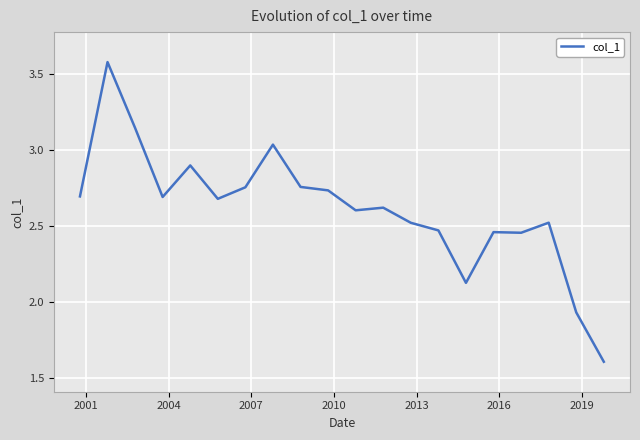

Does the chart have visible grid lines?

Yes